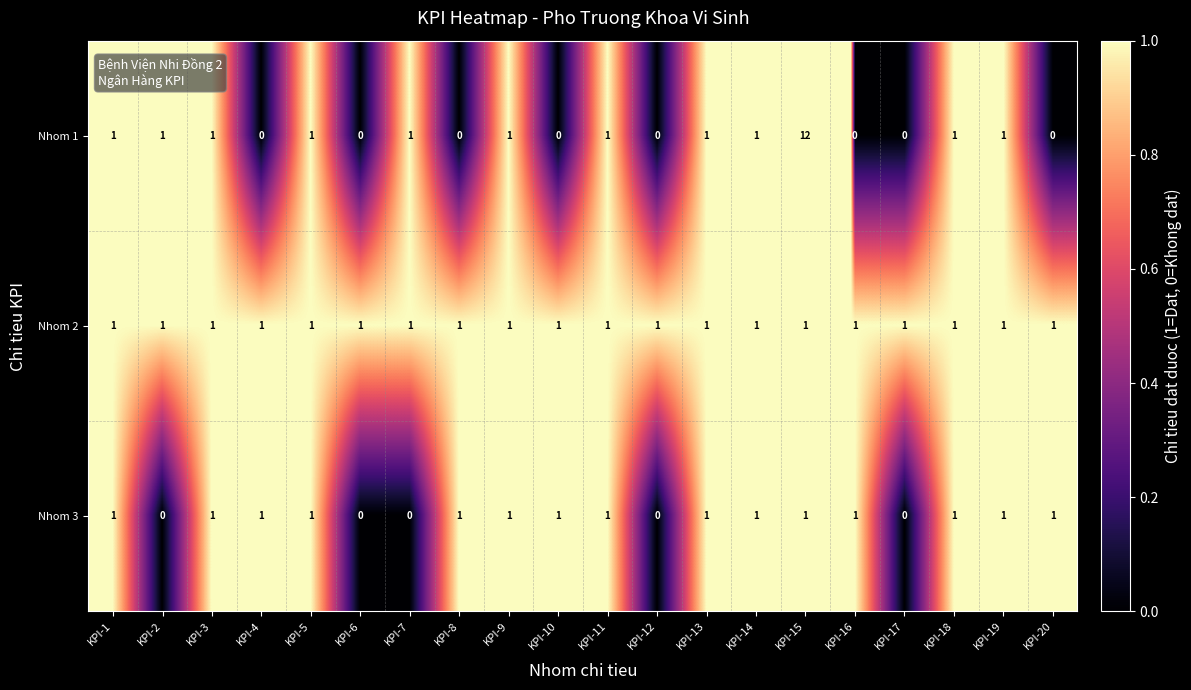

Which series has the largest total across all categories?

Nhom 1